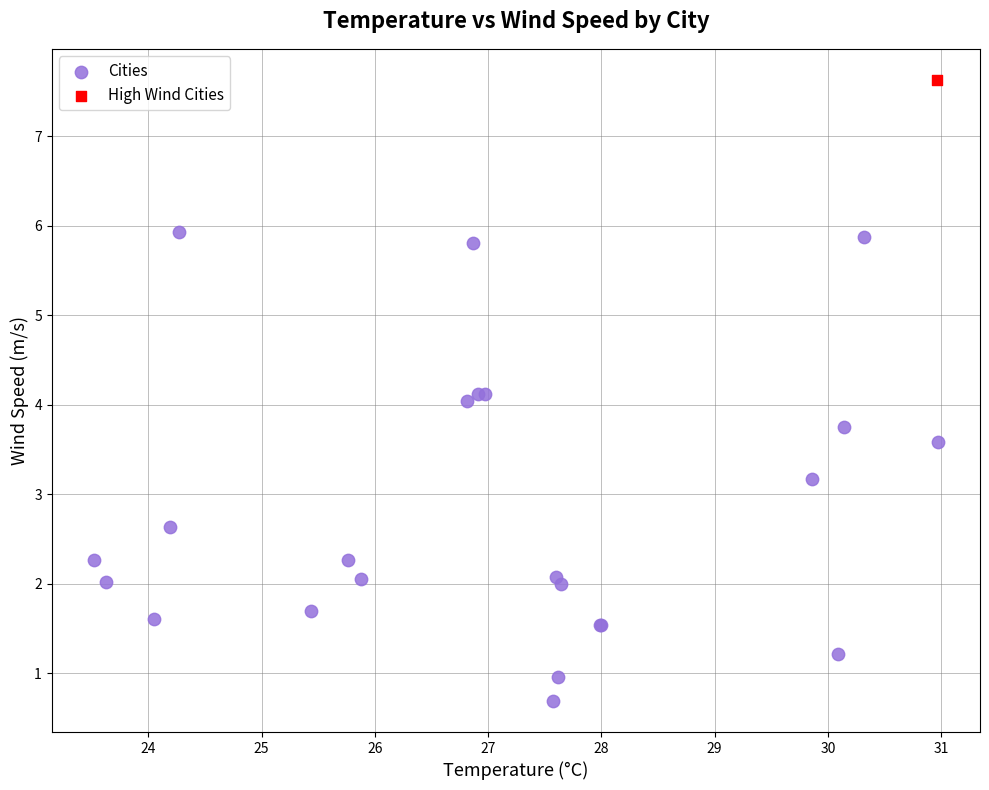

What are all the series names shown in the legend?

Cities, High Wind Cities